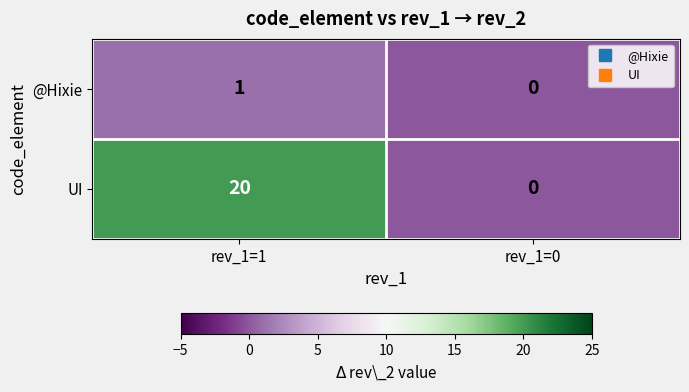

True or false: @Hixie has a value of 2 at rev_1=1.

False